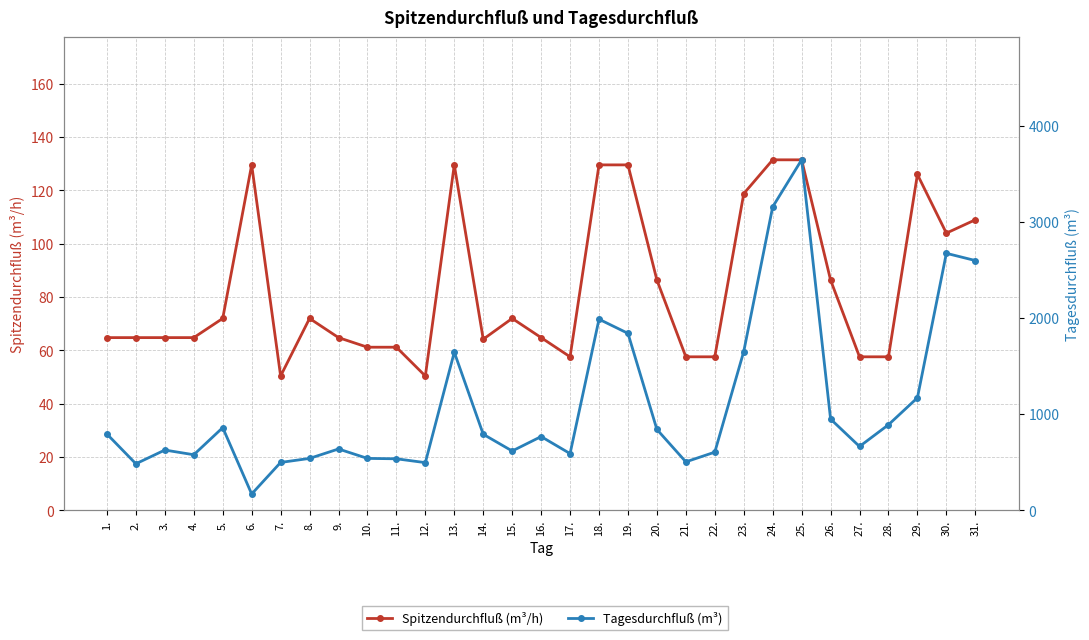

At which label does Spitzendurchfluß (m³/h) first exceed 64?

1.